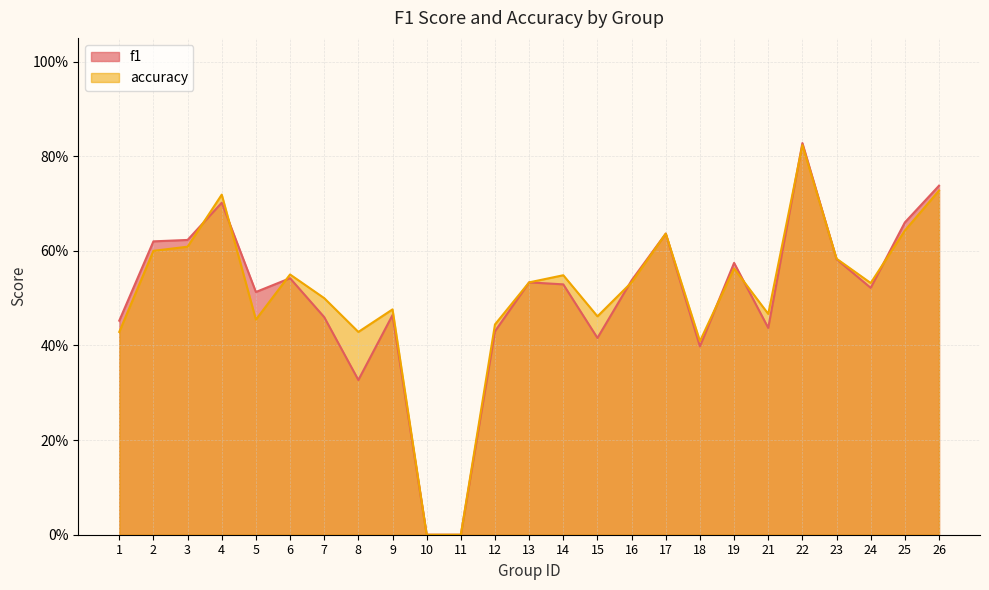

List the series in order of their peak value, highest first.

f1, accuracy